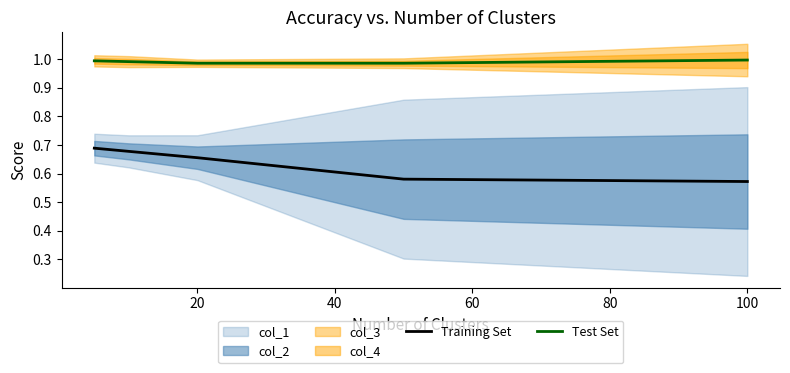

Is it true that Training Set equals 0.3 at 100?

False